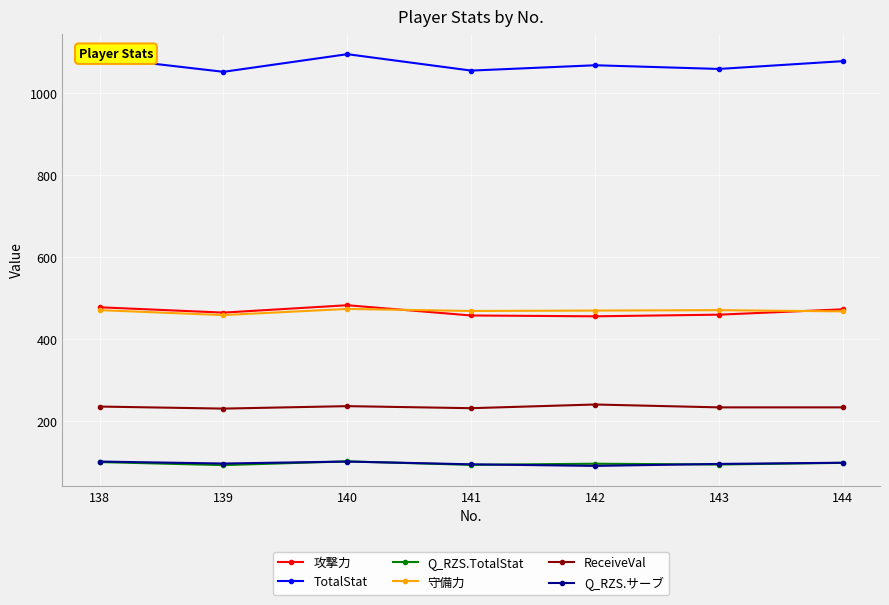

The TotalStat series shows 1052.0 at 139. True or false?

True